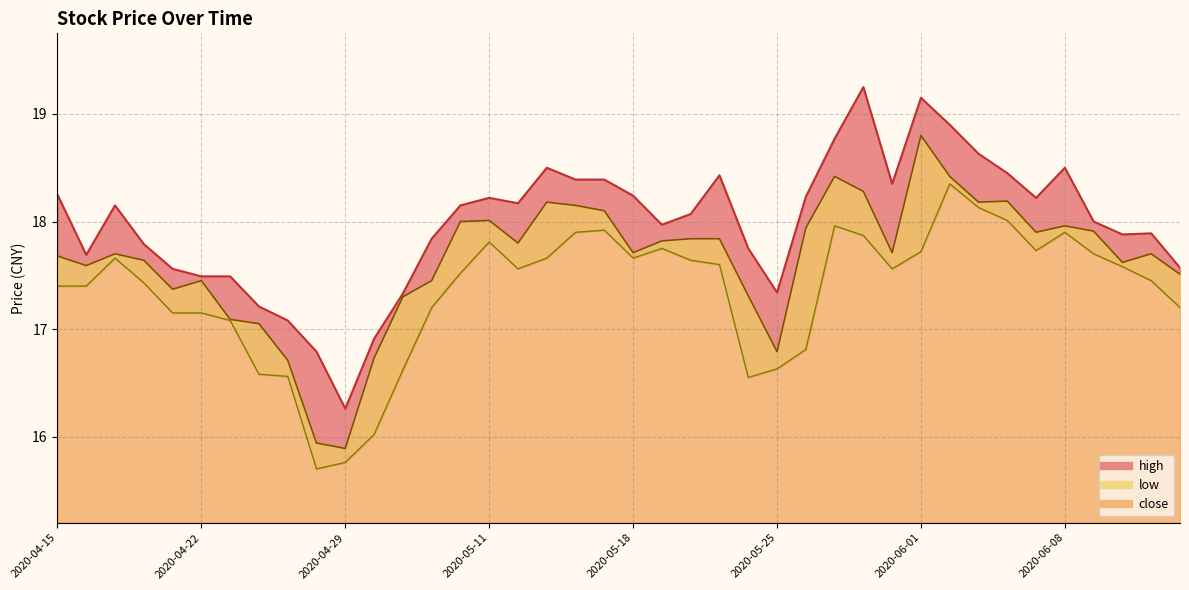

Which category has the lowest value in the low series?

2020-04-28